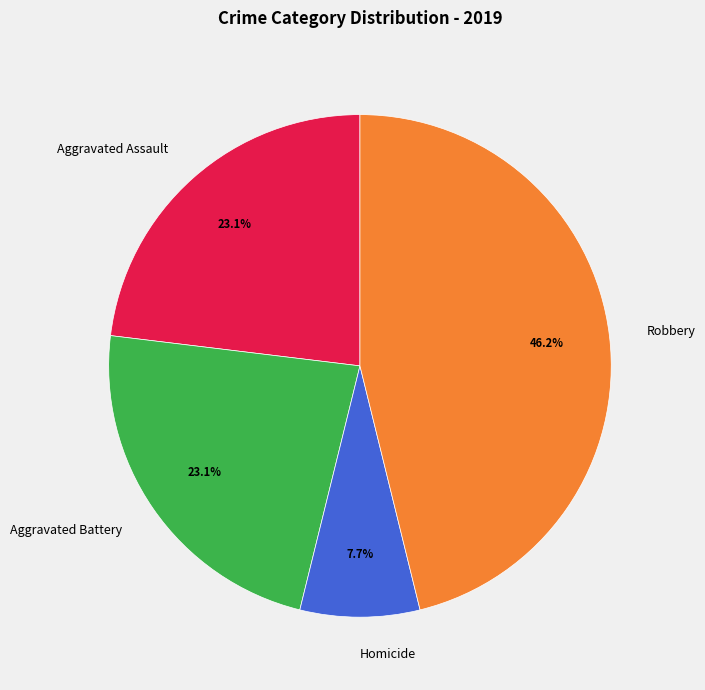

Is there any slice that represents more than half of the pie?

No